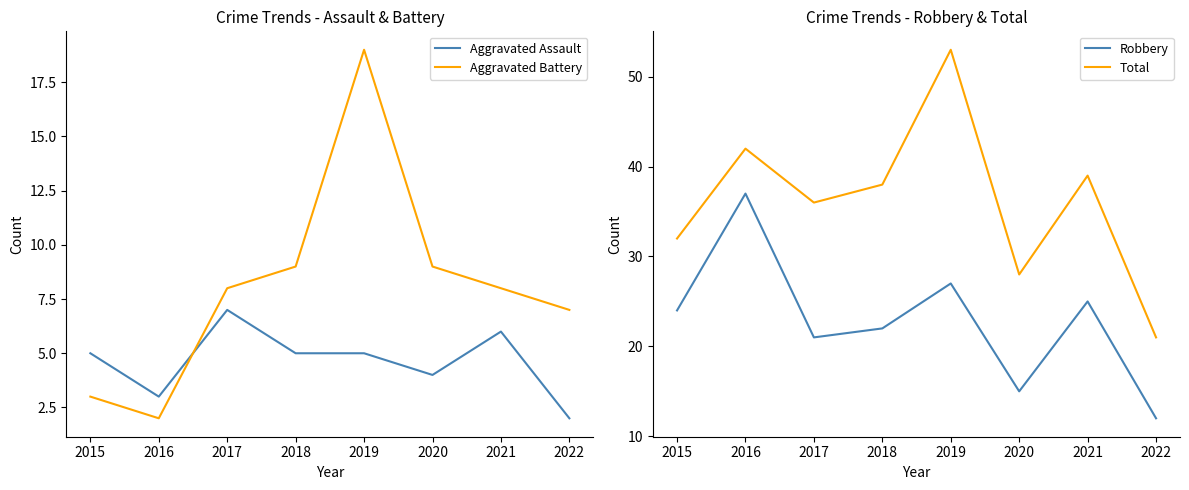

List the series in order of their peak value, highest first.

Total, Robbery, Aggravated Battery, Aggravated Assault